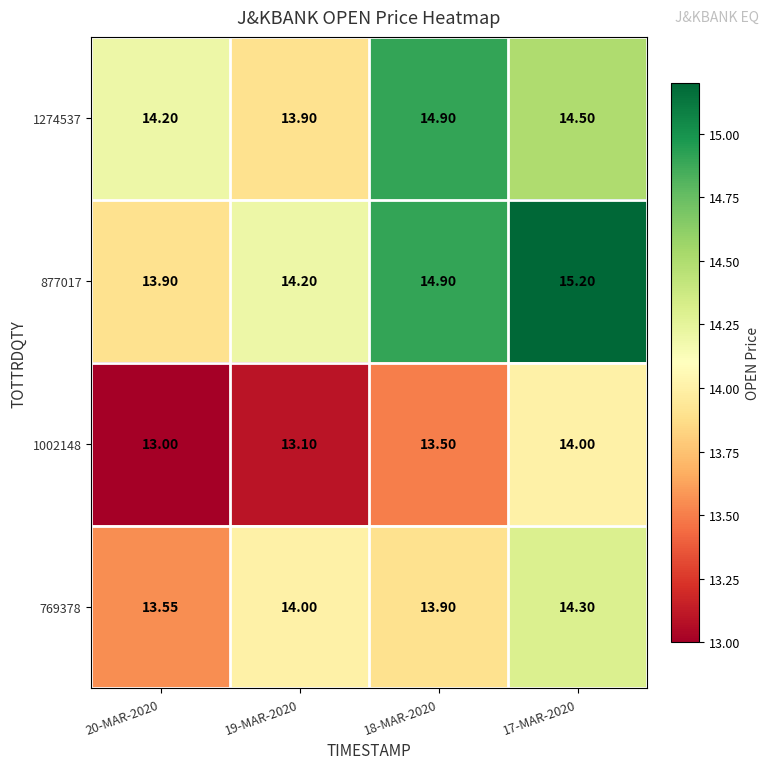

Rank the series by their maximum value, from highest to lowest.

877017, 1274537, 769378, 1002148